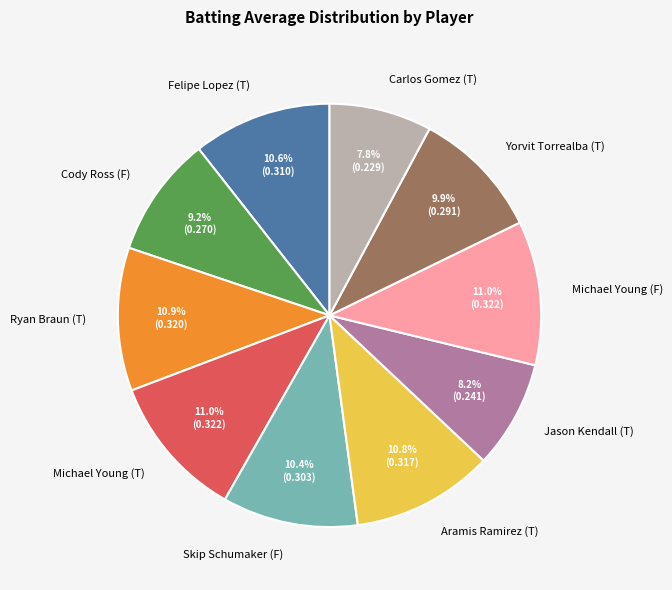

To the nearest percent, what is the average slice percentage?

10%